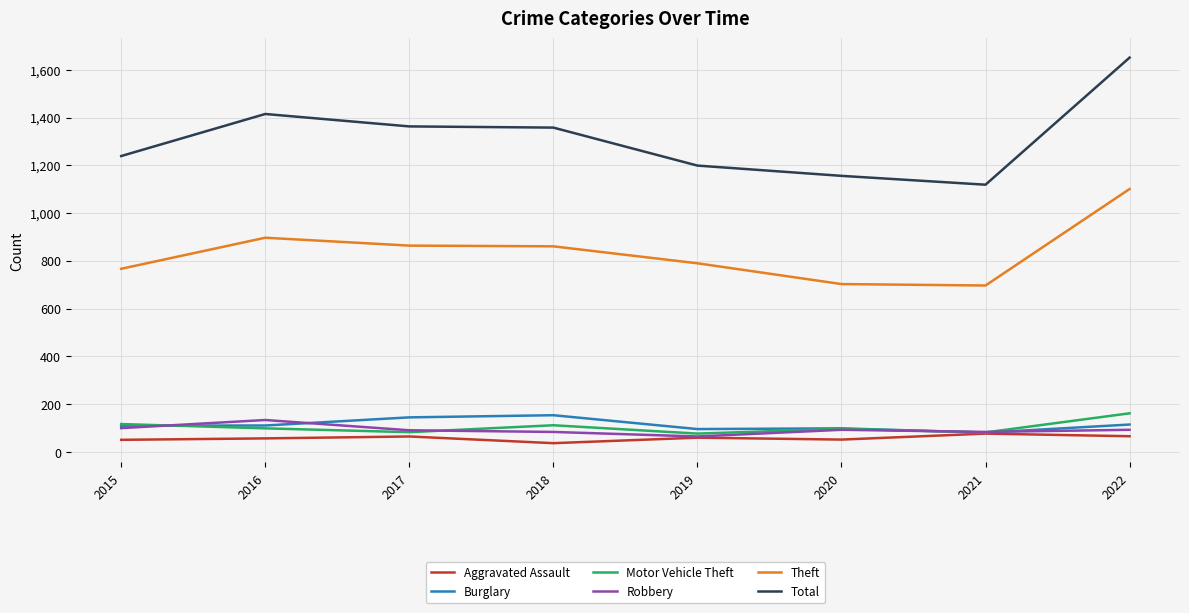

True or false: Motor Vehicle Theft and Theft cross at least once.

False